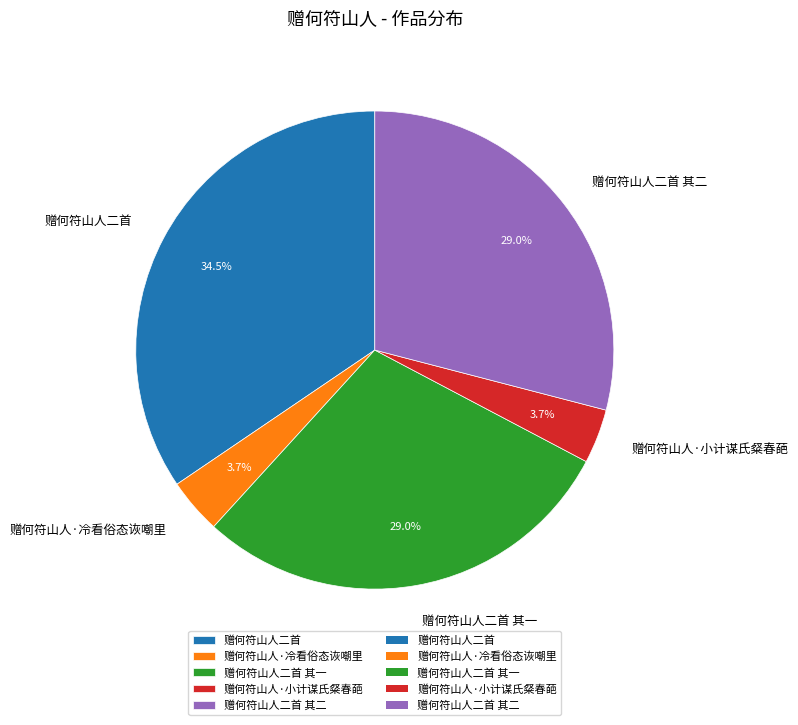

Is 赠何符山人二首 其一 the majority of the pie?

No